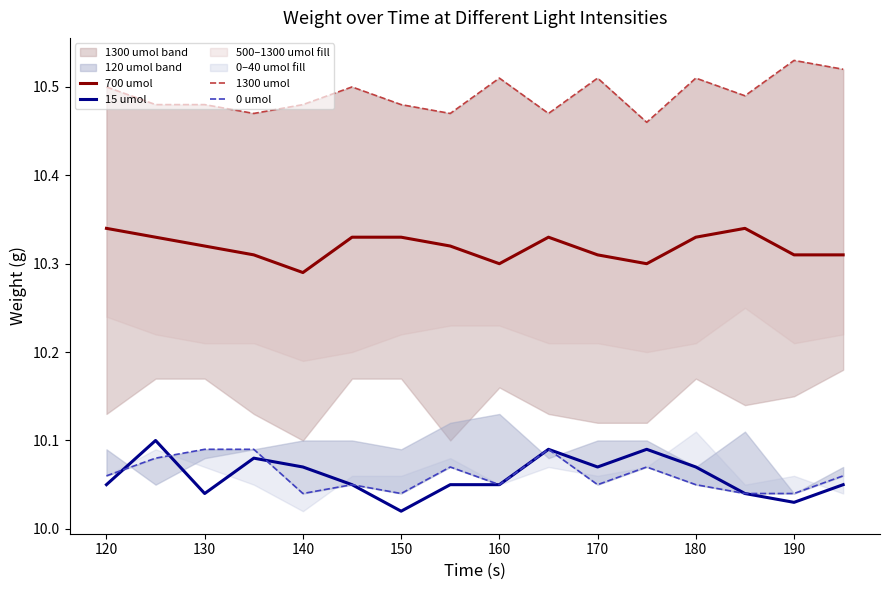

True or false: 15 umol and 700 umol cross at least once.

False